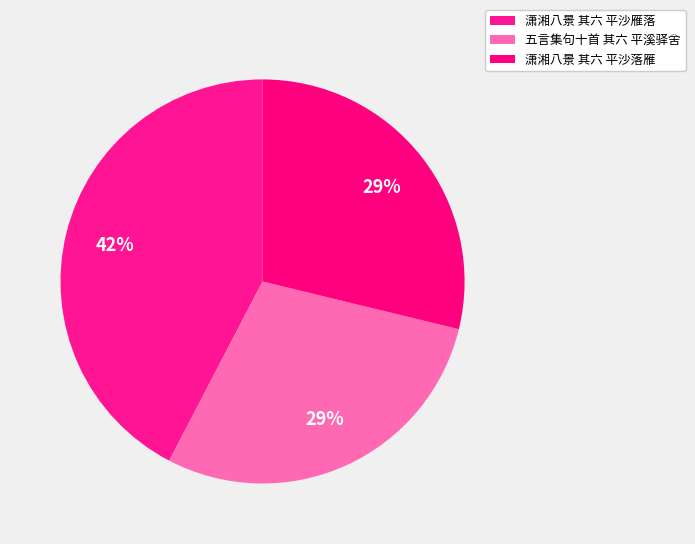

Rank the categories by value from highest to lowest.

潇湘八景 其六 平沙雁落, 五言集句十首 其六 平溪驿舍, 潇湘八景 其六 平沙落雁